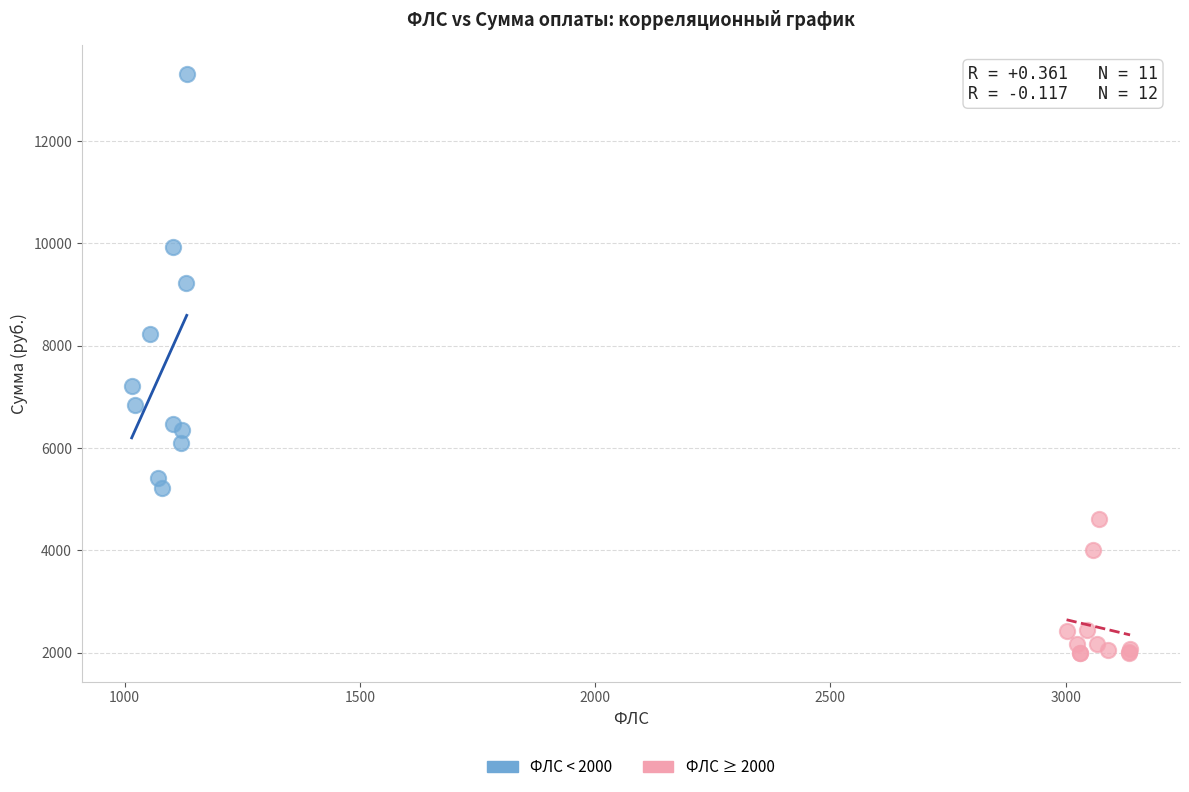

Which series has the largest Y range (max minus min)?

ФЛС < 2000